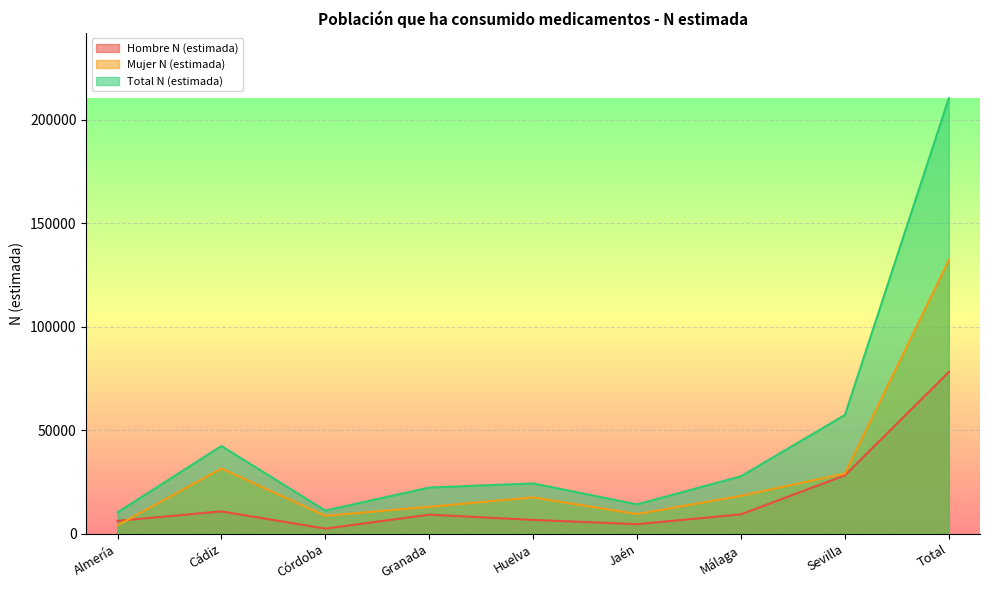

Reading right to left, what are all the values shown in this chart?

Hombre N (estimada): Total=78213	Sevilla=28287	Málaga=9453	Jaén=4698	Huelva=6753	Granada=9303	Córdoba=2546	Cádiz=10873	Almería=6300
Mujer N (estimada): Total=132277	Sevilla=29157	Málaga=18402	Jaén=9567	Huelva=17628	Granada=13096	Córdoba=8733	Cádiz=31583	Almería=4111
Total N (estimada): Total=210489	Sevilla=57444	Málaga=27855	Jaén=14265	Huelva=24381	Granada=22399	Córdoba=11279	Cádiz=42456	Almería=10411